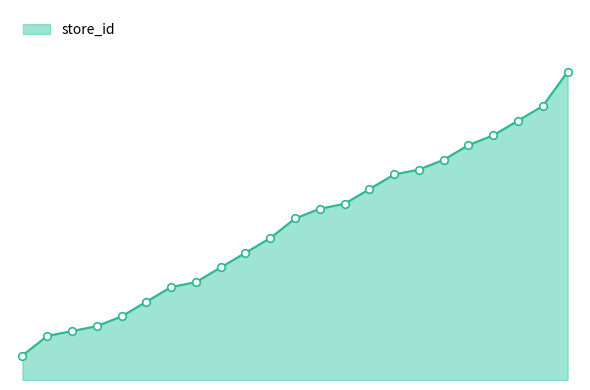

Does the chart have visible grid lines?

No